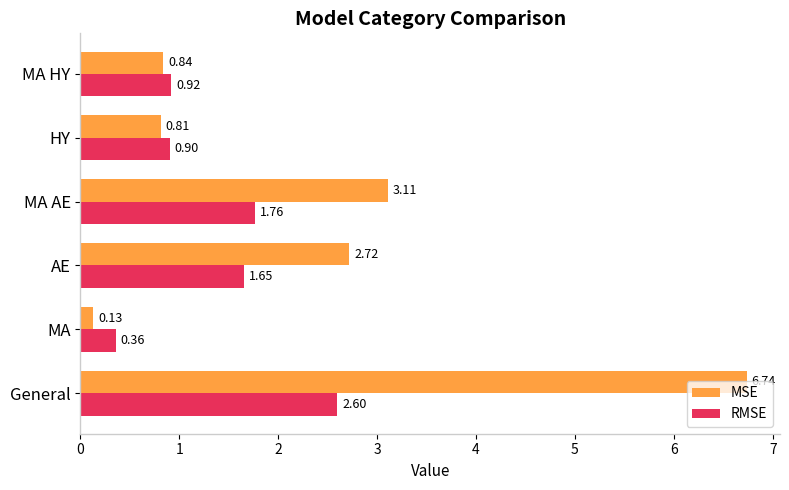

At which label does RMSE reach its minimum?

MA